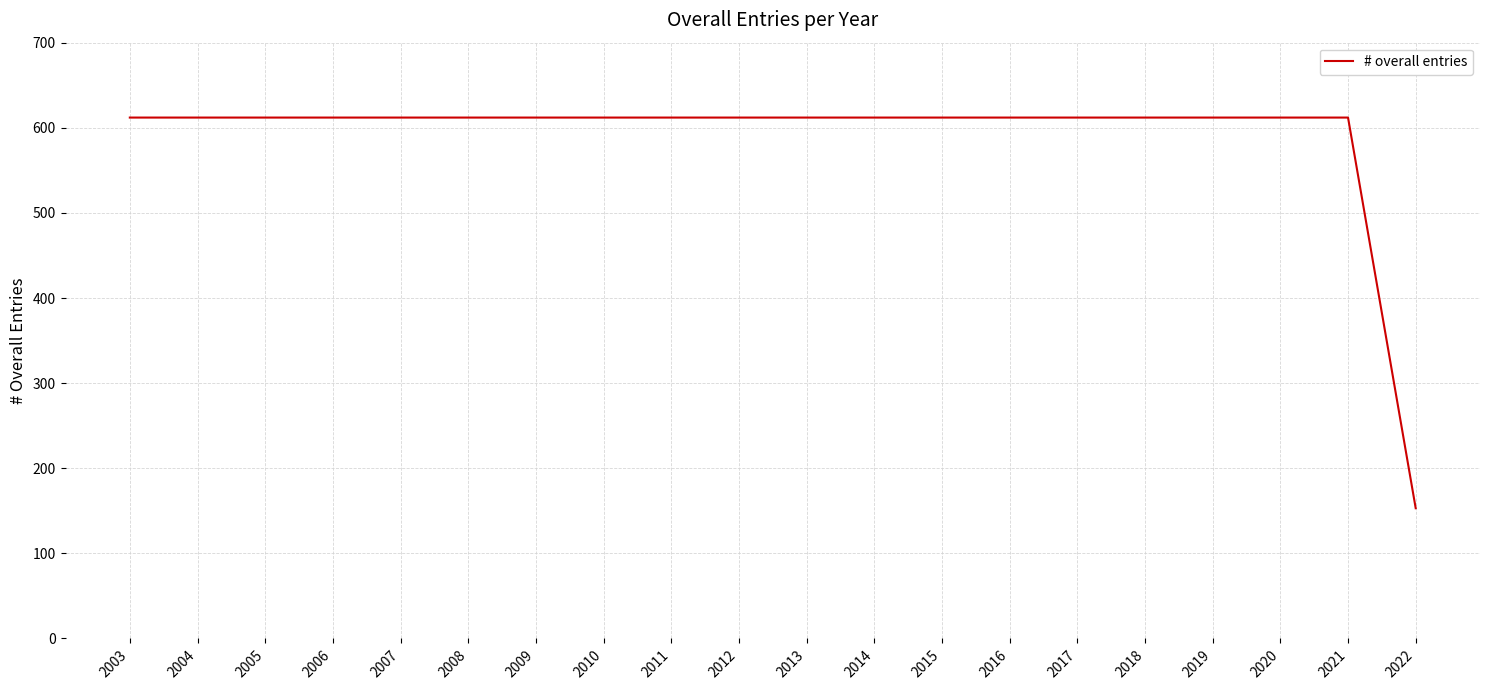

True or false: the data shows 612 at 2006.

True